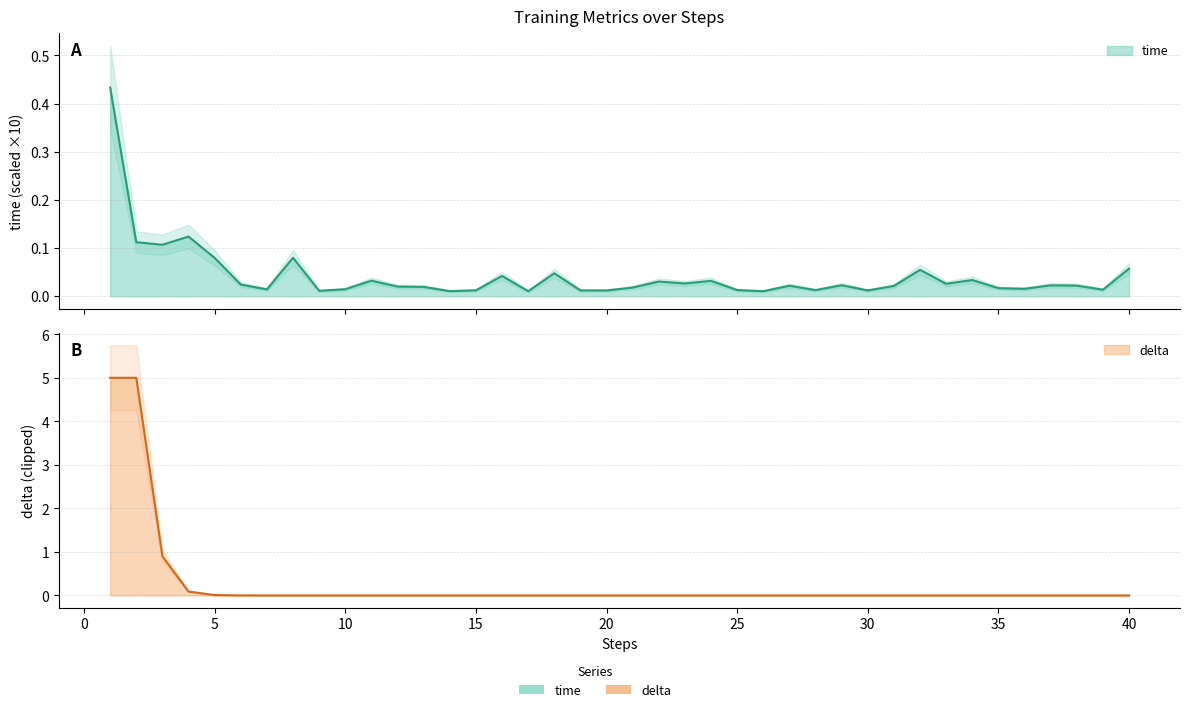

List the labels in order of value, largest first.

1, 4, 2, 3, 8, 5, 40, 32, 18, 16, 34, 11, 24, 22, 23, 33, 6, 29, 37, 38, 27, 31, 12, 13, 21, 35, 36, 10, 7, 39, 25, 28, 15, 19, 30, 20, 9, 14, 17, 26